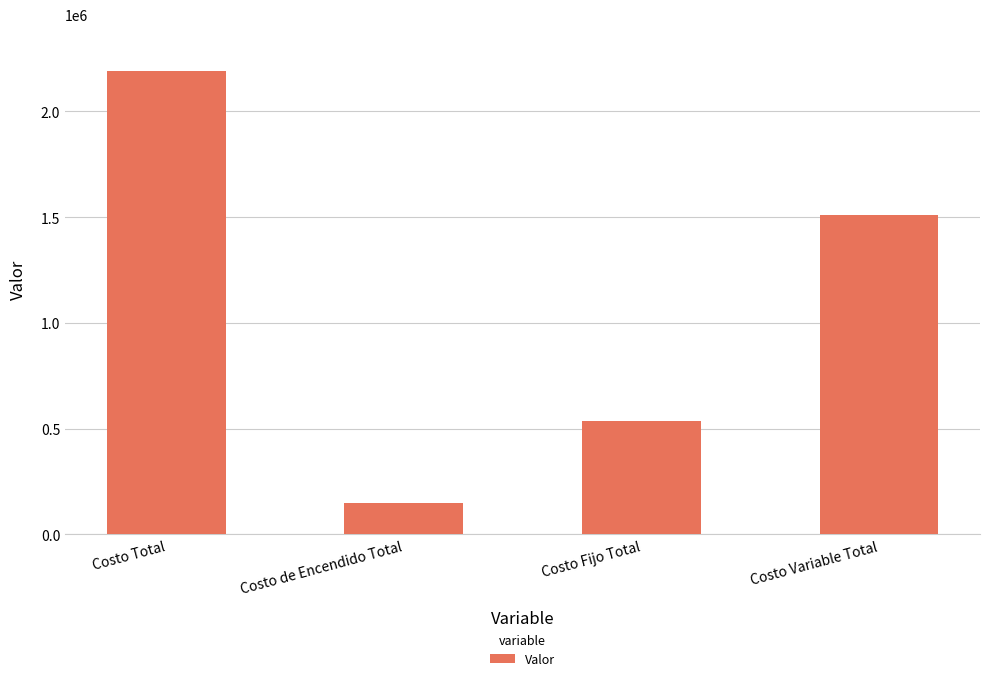

What position from the right is Costo Fijo Total?

2